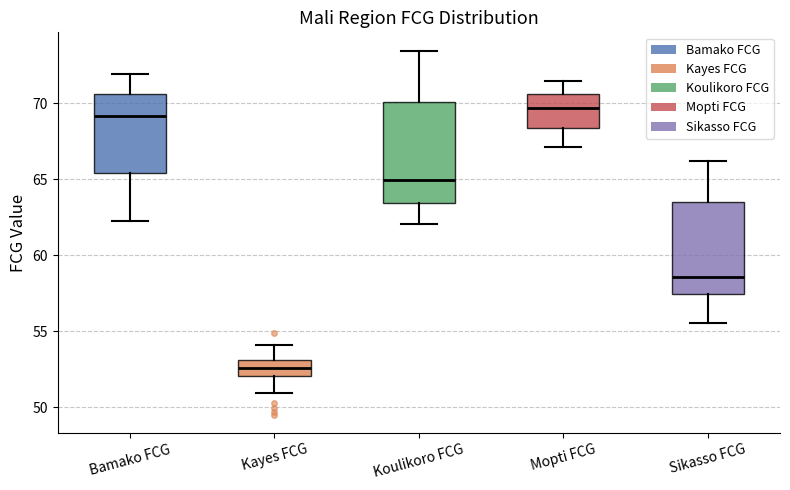

Reading left to right, read every box against the y-axis: the position of its median line, the range the box covers, and the ends of its whiskers. The values are not printed on the chart, so give them approximately, as read against the axis.

Bamako FCG: median 69.0, box 65.5 to 70.5, whiskers 62.5 to 72.0
Kayes FCG: median 52.5, box 52.0 to 53.0, whiskers 51.0 to 54.0
Koulikoro FCG: median 65.0, box 63.5 to 70.0, whiskers 62.0 to 73.5
Mopti FCG: median 69.5, box 68.5 to 70.5, whiskers 67.0 to 71.5
Sikasso FCG: median 58.5, box 57.5 to 63.5, whiskers 55.5 to 66.0